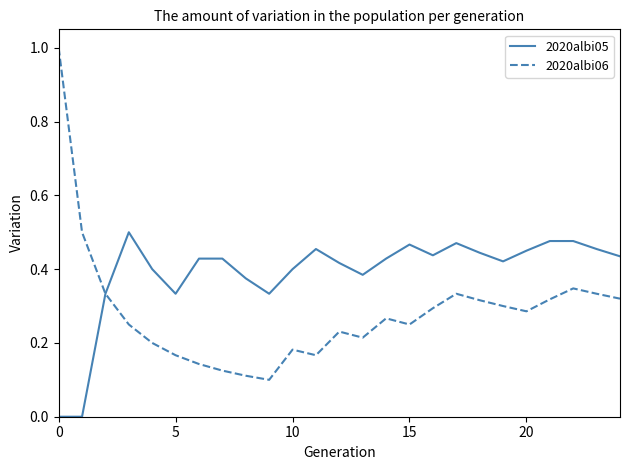

List the series in order of their peak value, highest first.

2020albi06, 2020albi05